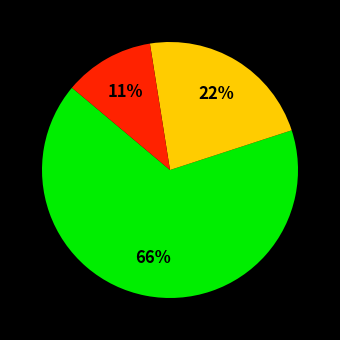

Is there any slice that represents more than half of the pie?

Yes